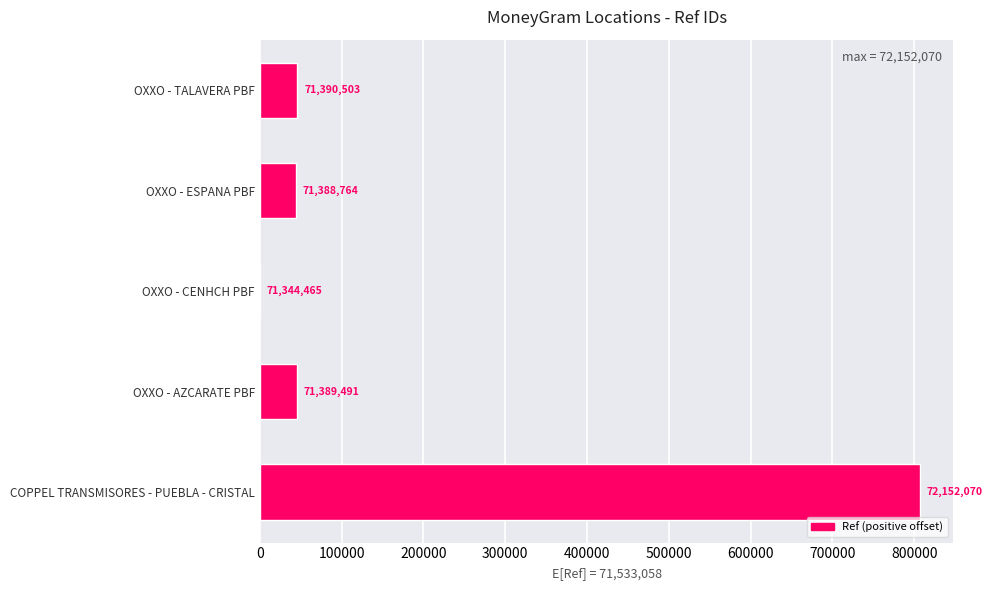

Does the chart contain any negative values?

No